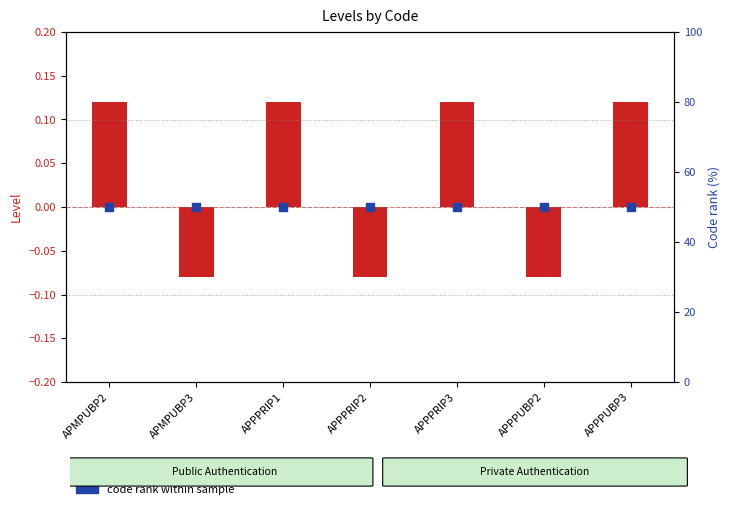

Which series has the widest spread of Y values?

Level (transformed count)